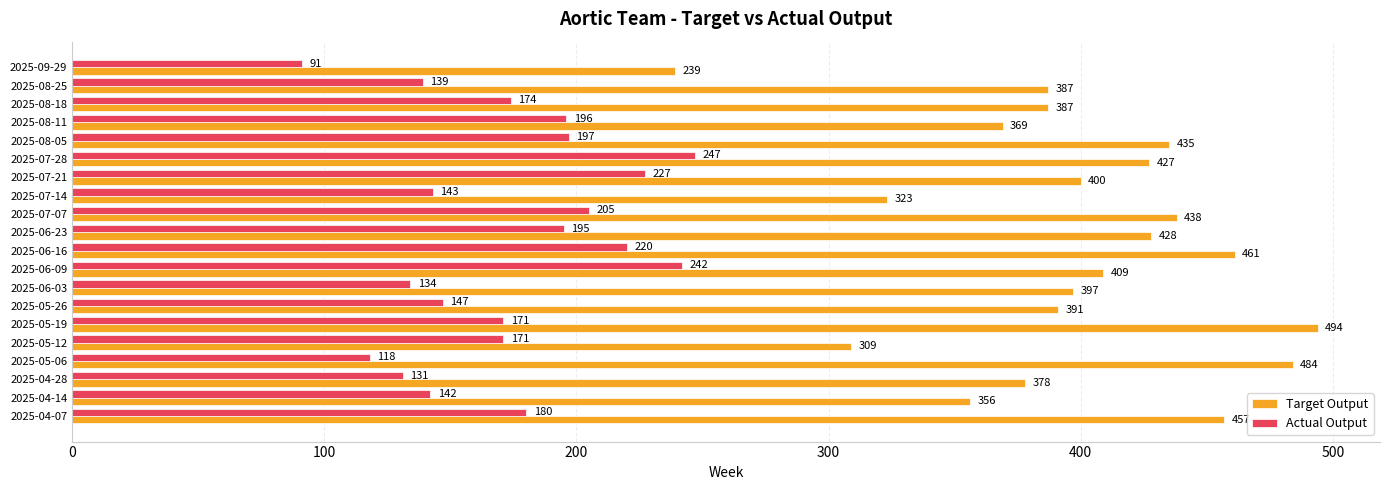

The Target Output series shows 484 at 2025-05-06. True or false?

True